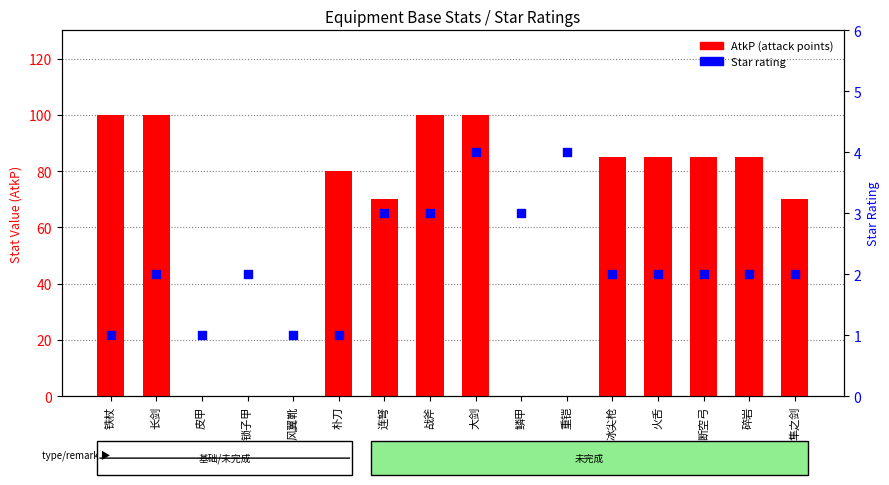

Which series contains the highest Y value?

AtkP